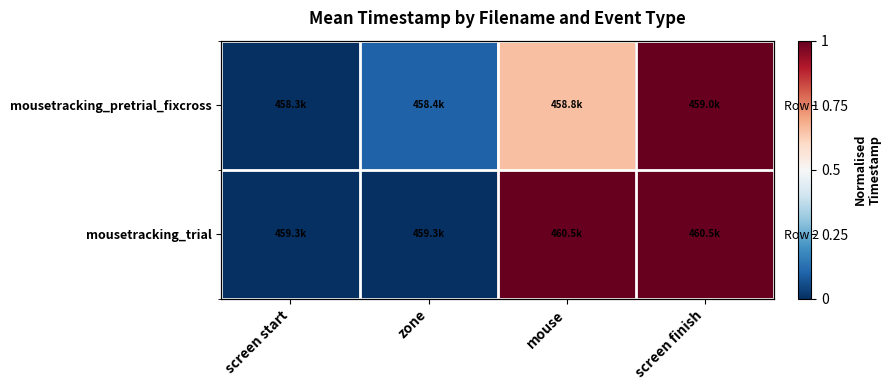

The value of mousetracking_trial at zone is 0.4. True or false?

False